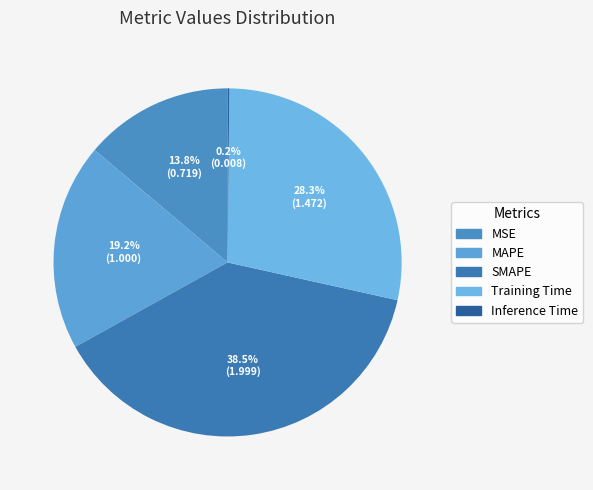

How many slices are in this pie chart?

5